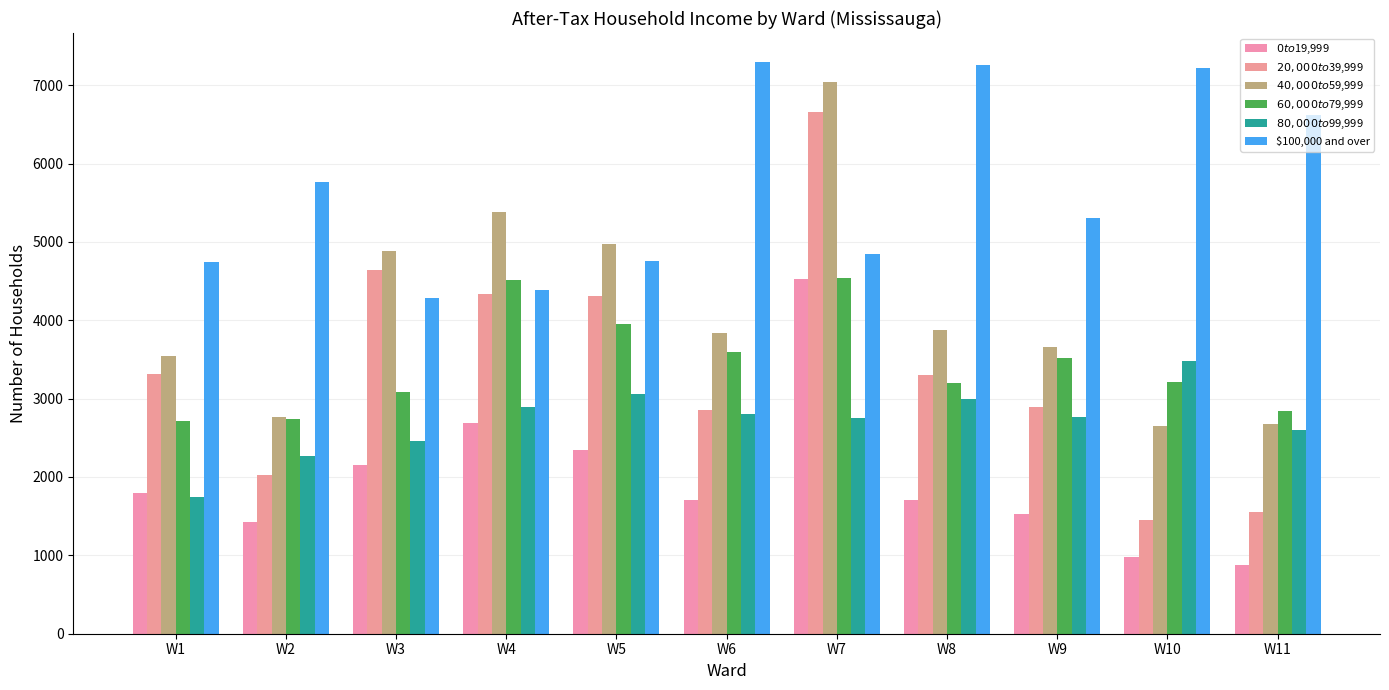

What are all the series names shown in the legend?

$0 to $19,999, $20,000 to $39,999, $40,000 to $59,999, $60,000 to $79,999, $80,000 to $99,999, $100,000 and over